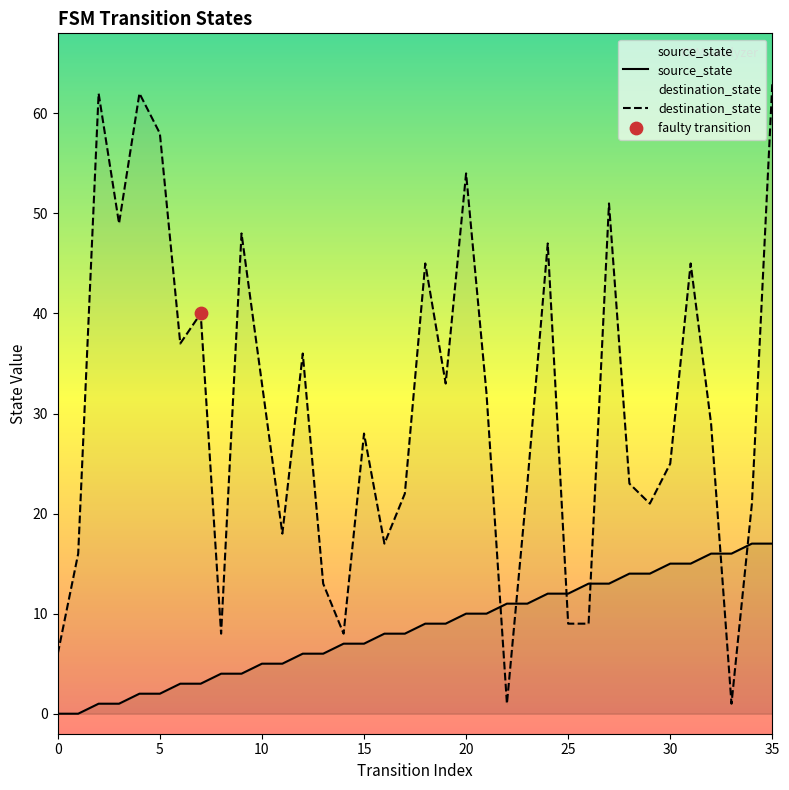

Is the value of destination_state at 0 greater than the value of source_state at 16?

No